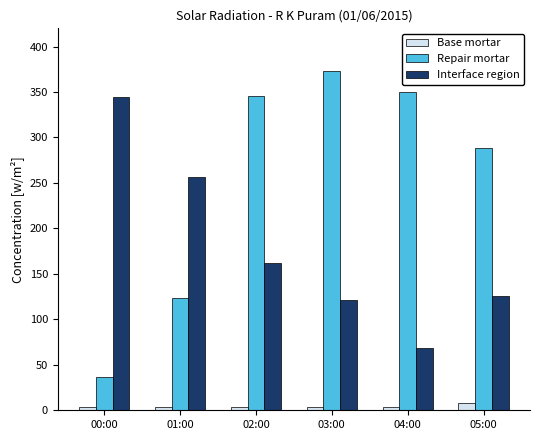

Which series has the largest range (max minus min)?

Repair mortar